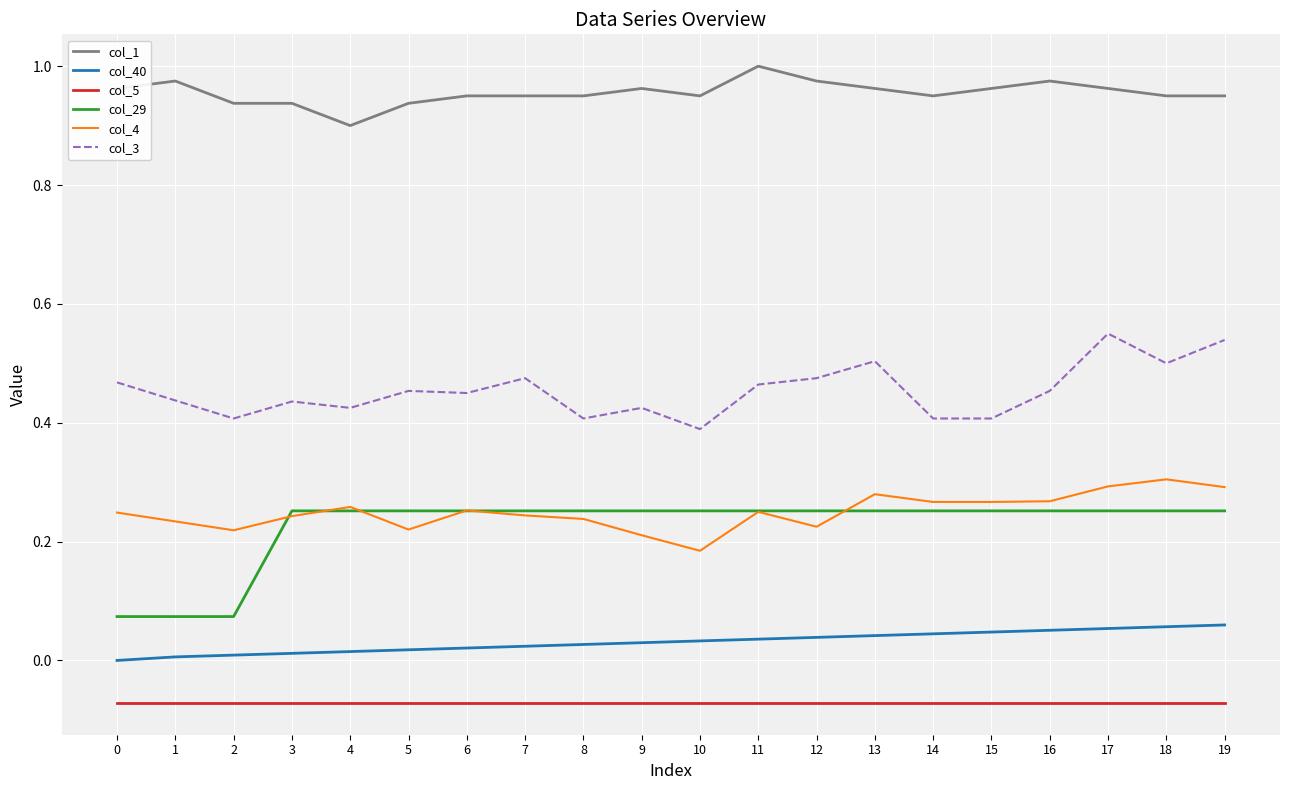

At which category does the chart reach its peak across all series?

11